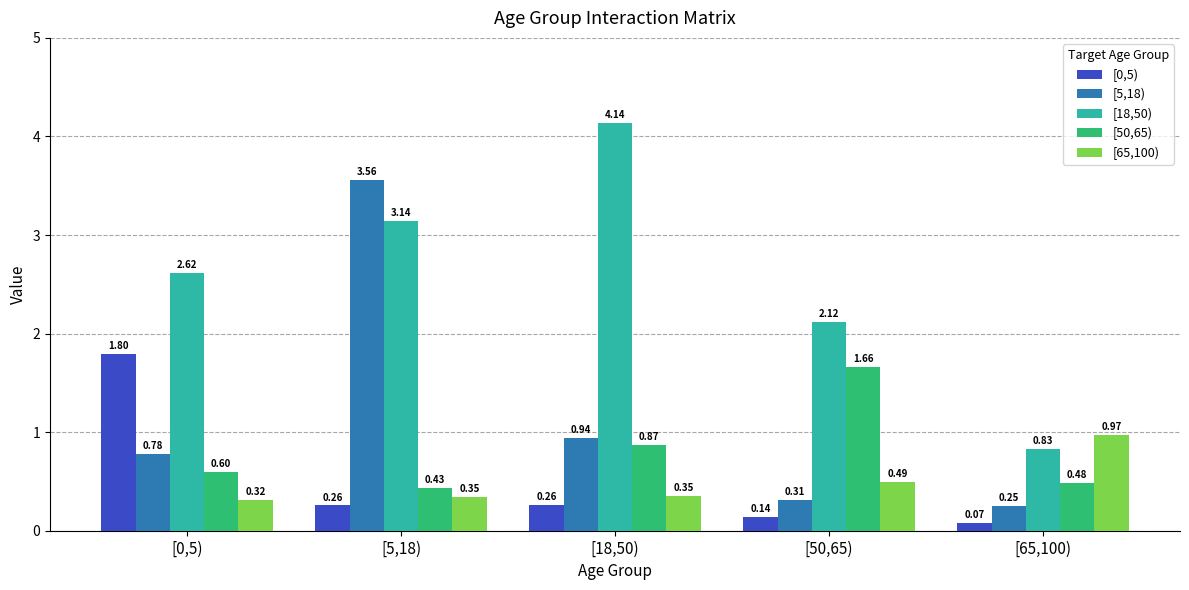

What is the difference between the highest and lowest values at [50,65)?

2.0